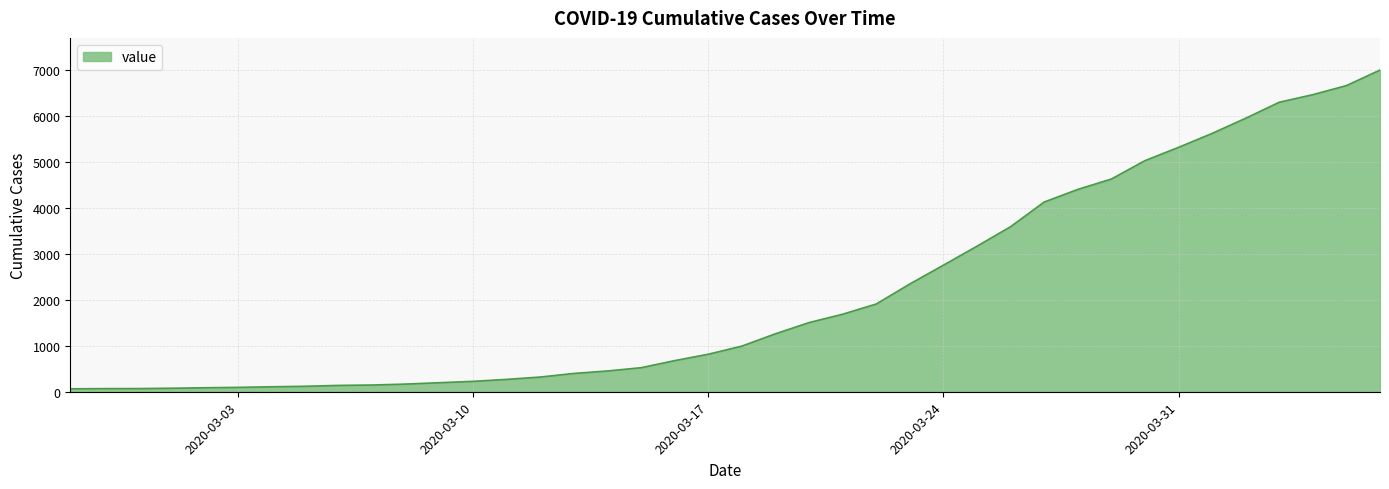

How many lines are shown in the chart?

1